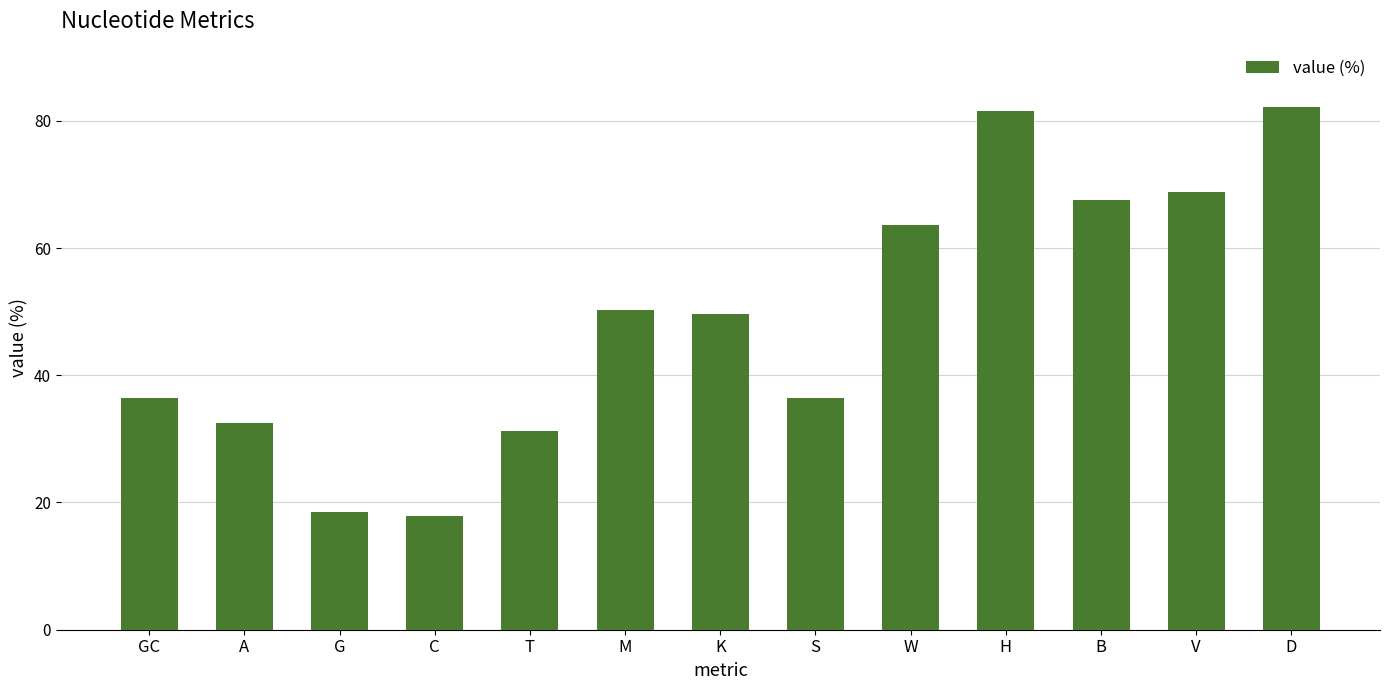

What is the label of the 6th bar from the left?

M